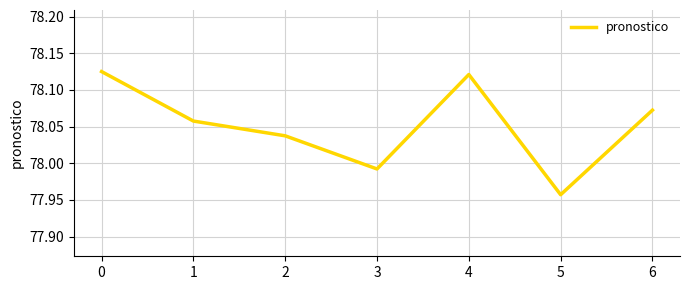

The value at 1 is 48.7. True or false?

False